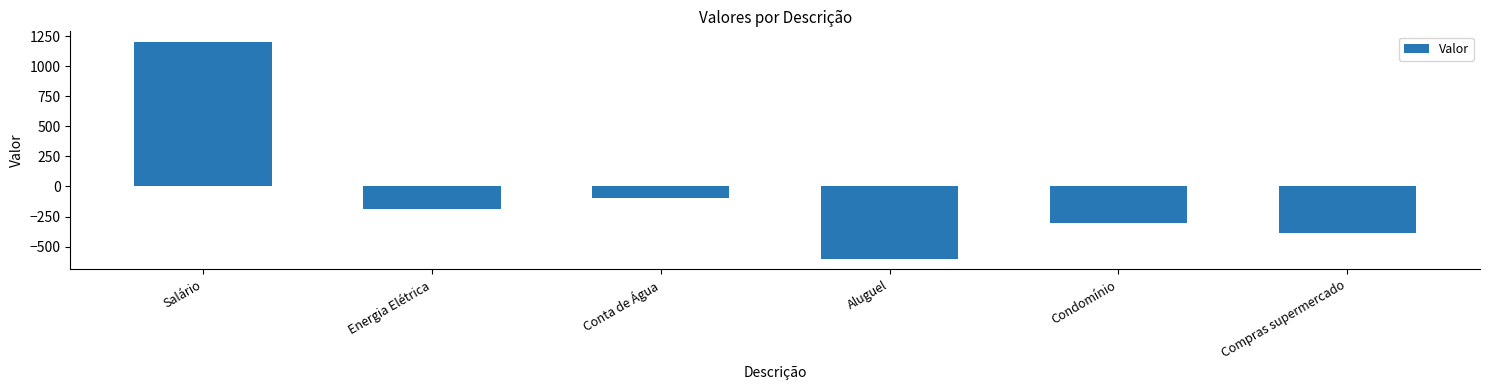

What is the value of the 3rd bar from the left?

-94.5